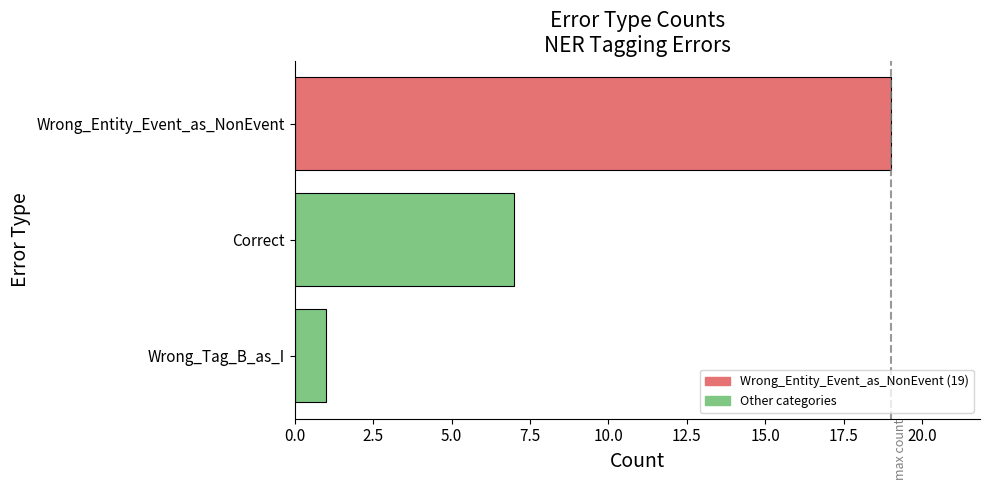

Count the number of categories in the chart.

3